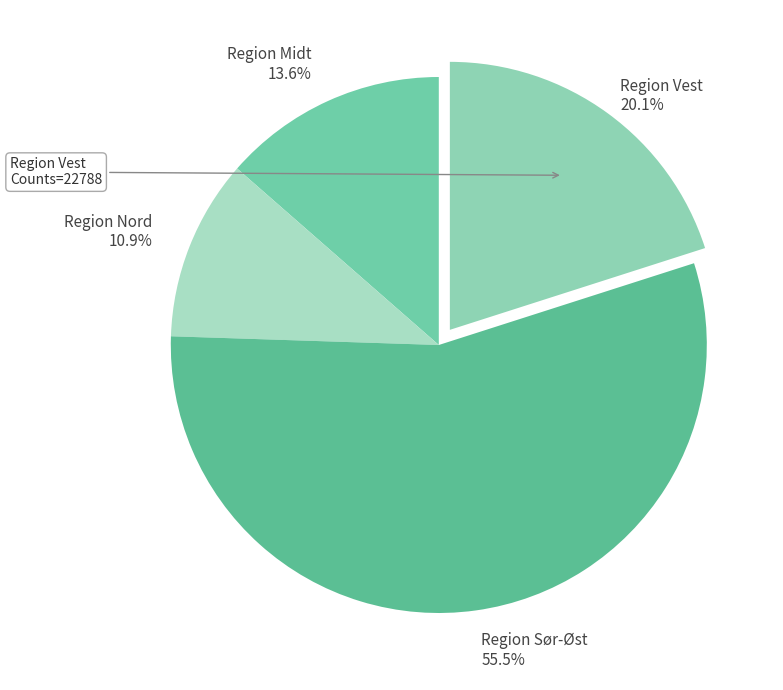

How many slices are in this pie chart?

4